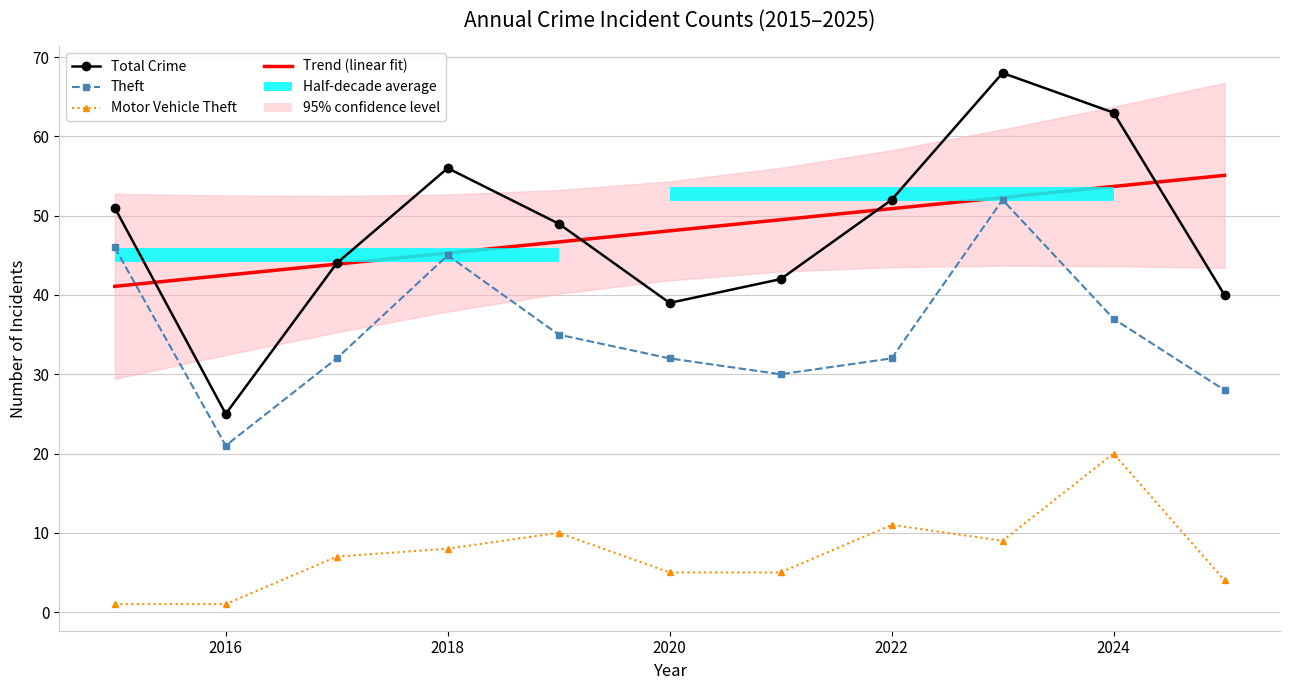

True or false: Total and Motor Vehicle Theft intersect in this chart.

False